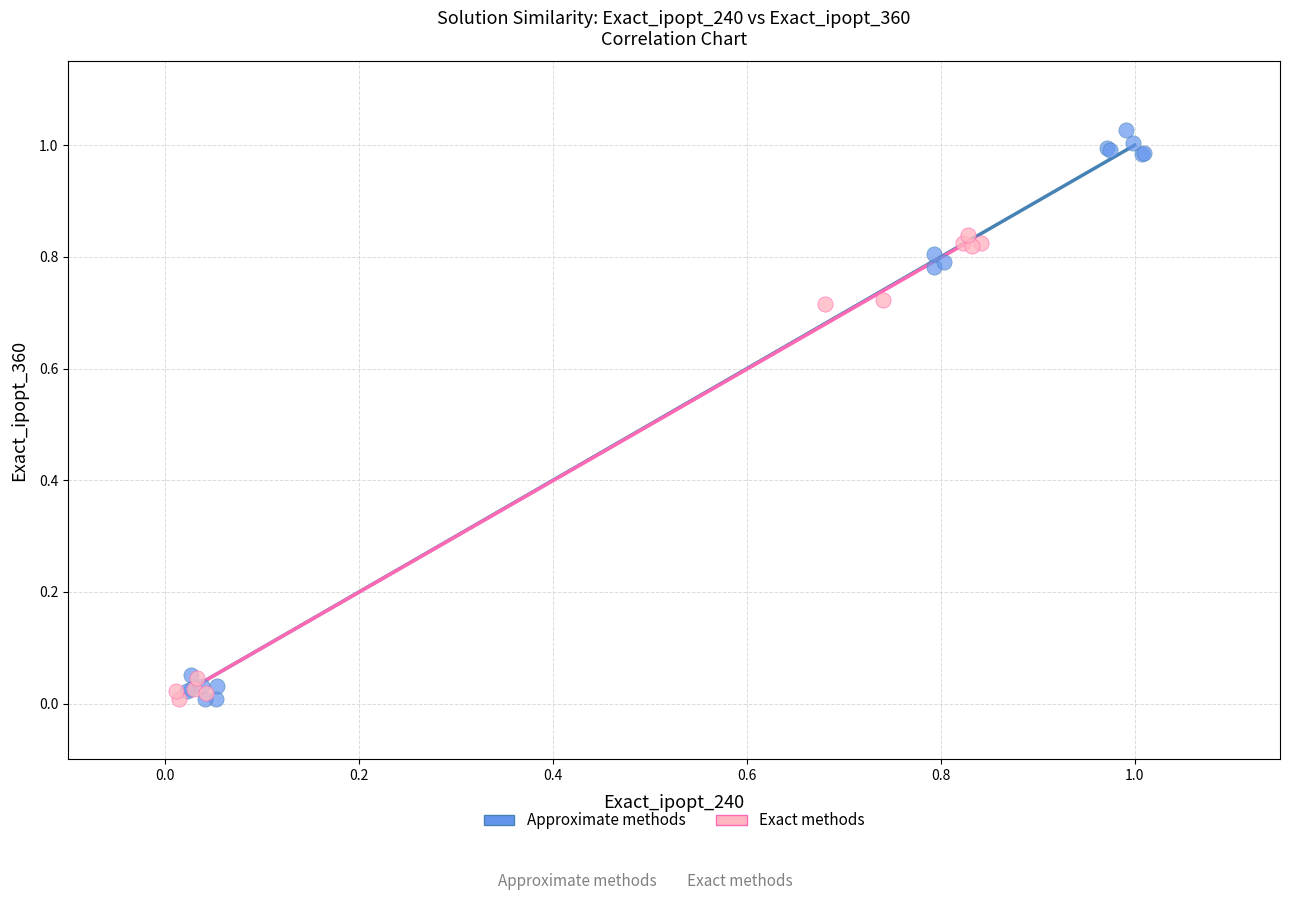

Which series has the largest Y range (max minus min)?

Approximate methods